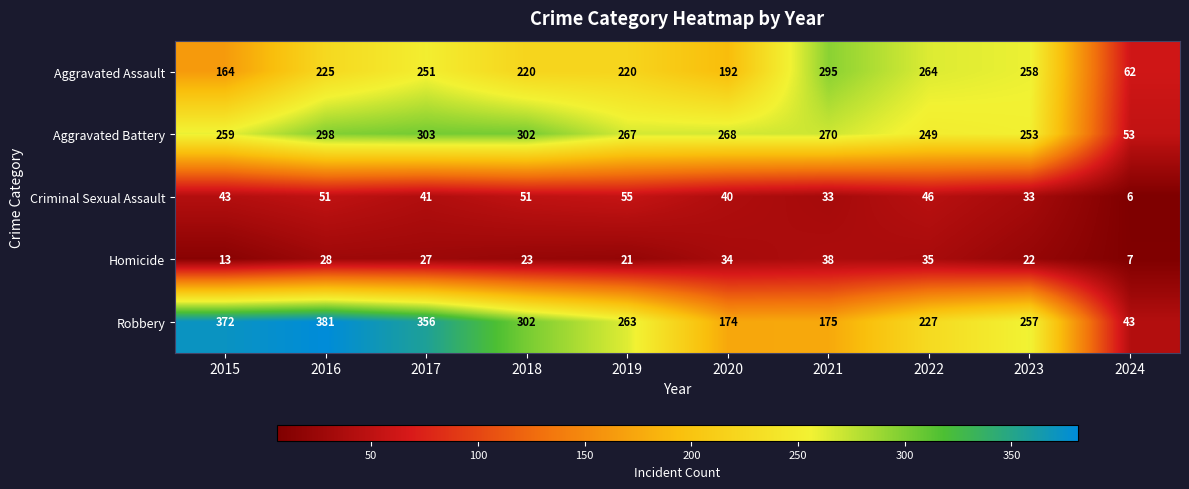

Read the Homicide value at 2015, to the nearest 5.

15